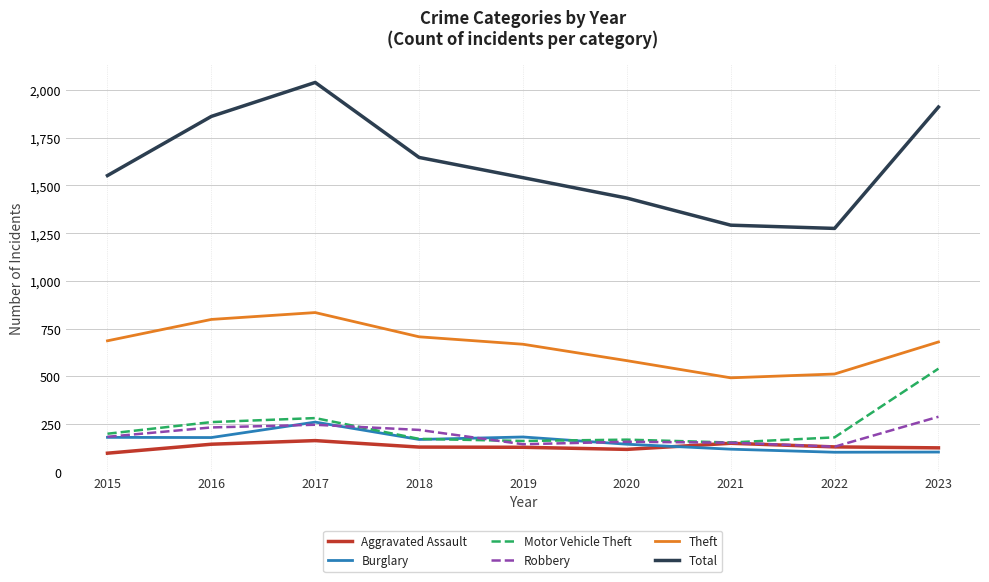

True or false: Robbery and Motor Vehicle Theft cross at least once.

True